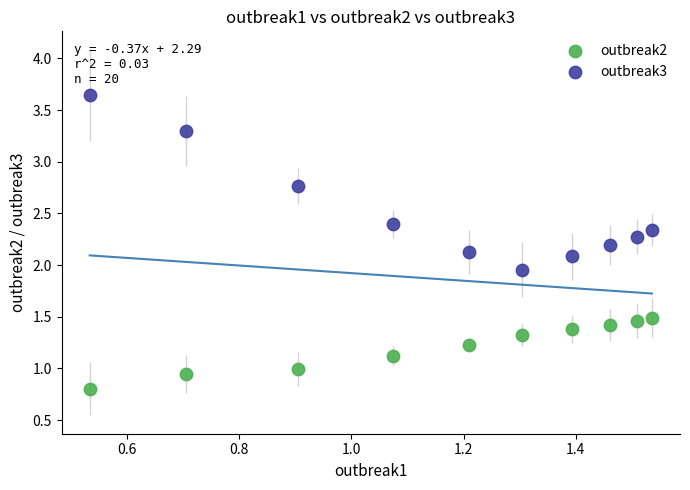

Which series reaches the maximum Y coordinate?

outbreak3